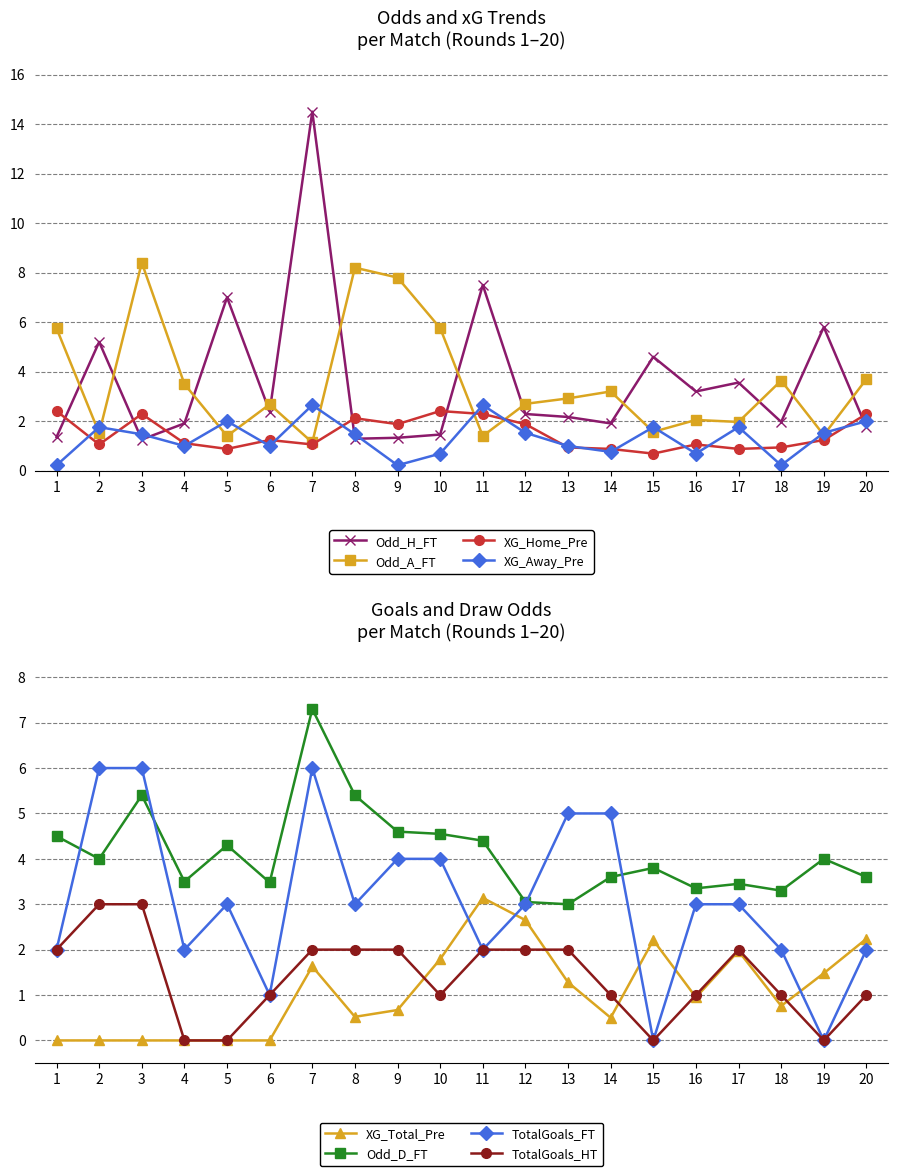

What is the sum of the Odd_A_FT values at 18 and 13?

6.6